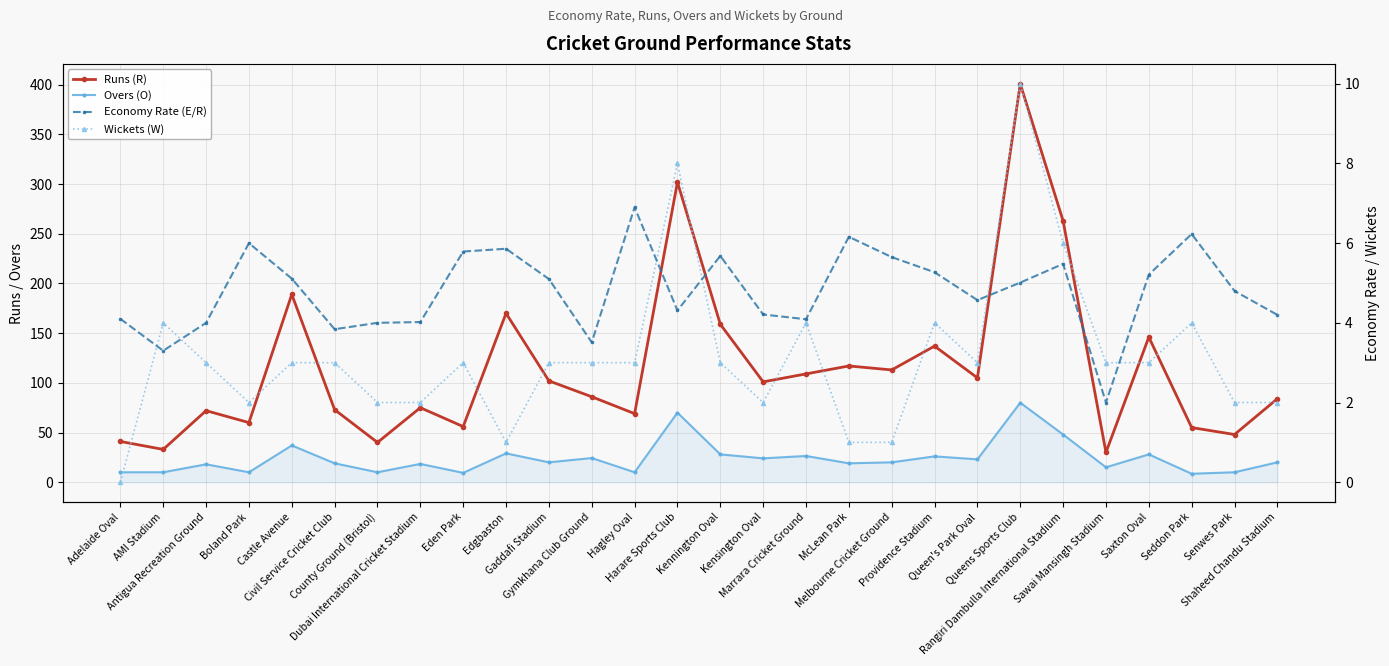

Is the value of Overs (O) at Marrara Cricket Ground greater than the value of Wickets (W) at Edgbaston?

Yes